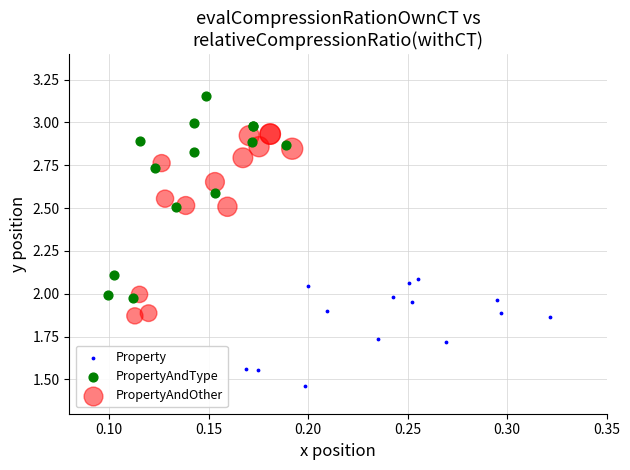

Which series contains the highest Y value?

PropertyAndType